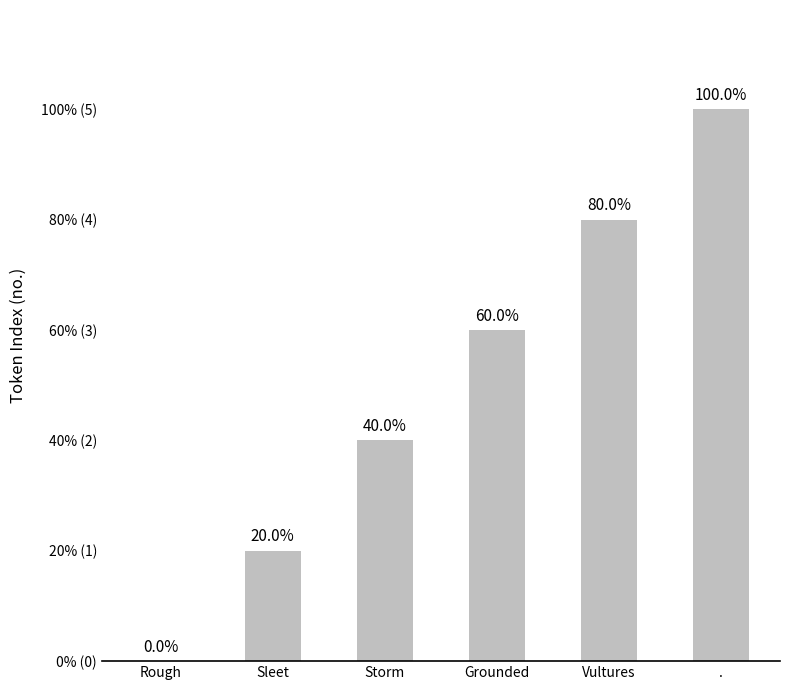

What is the label of the 6th bar from the right?

Rough